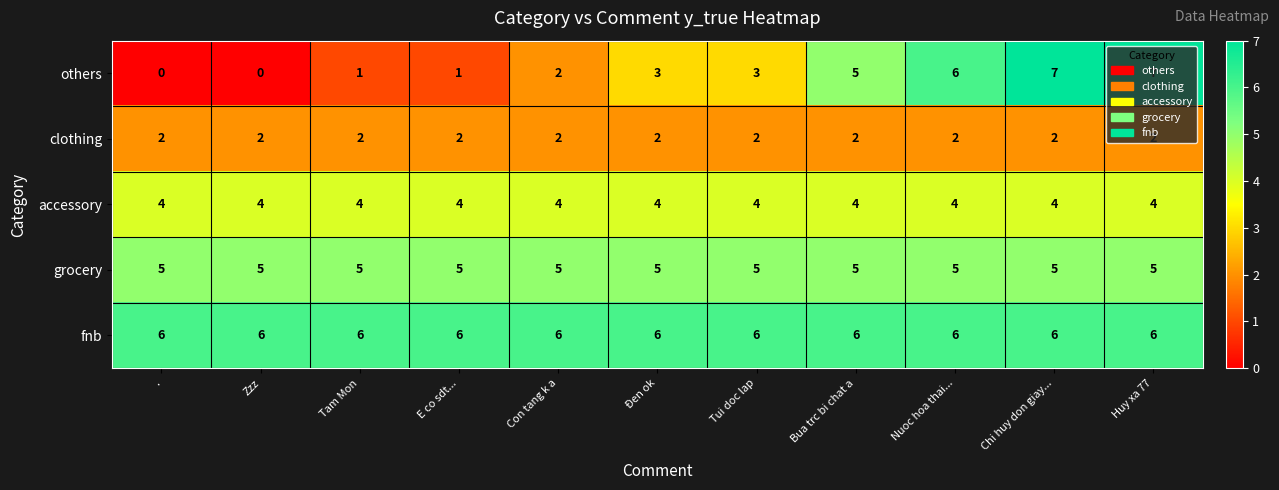

Rank the series by their maximum value, from lowest to highest.

clothing, accessory, grocery, fnb, others